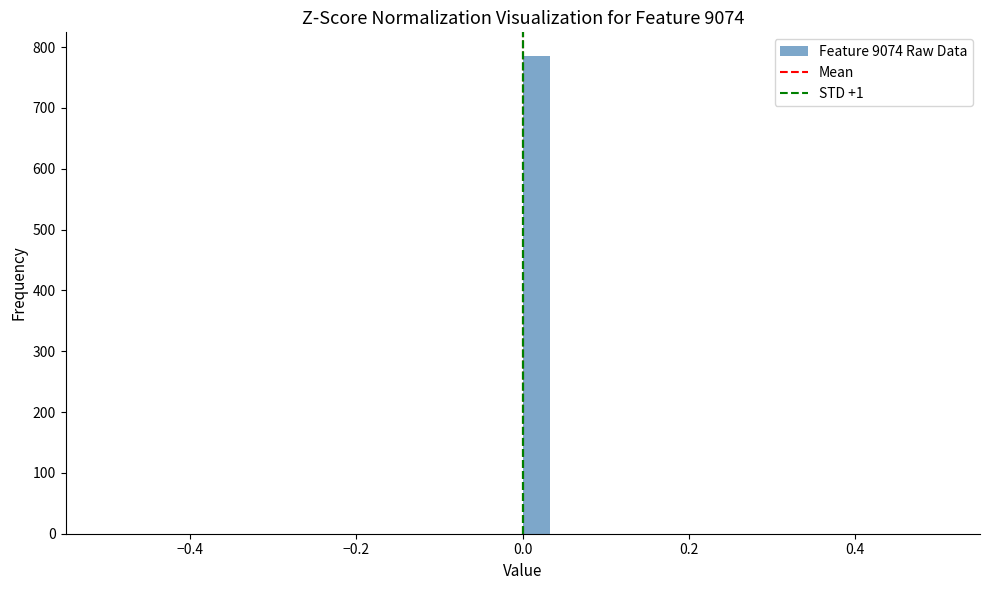

Read against the x-axis, roughly where is the centre of the tallest bar?

0.02